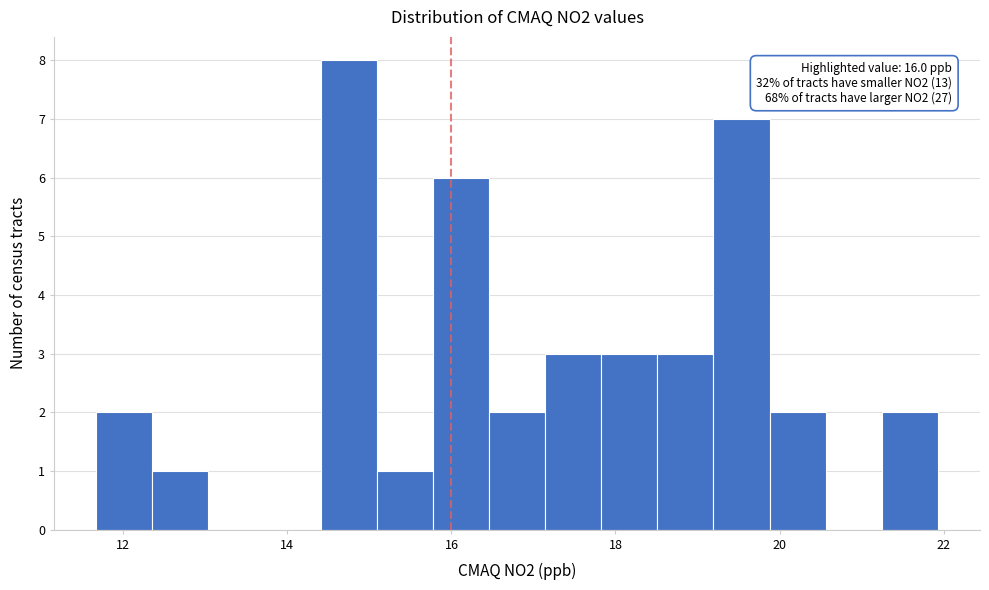

Read against the x-axis, roughly where is the centre of the tallest bar?

14.8